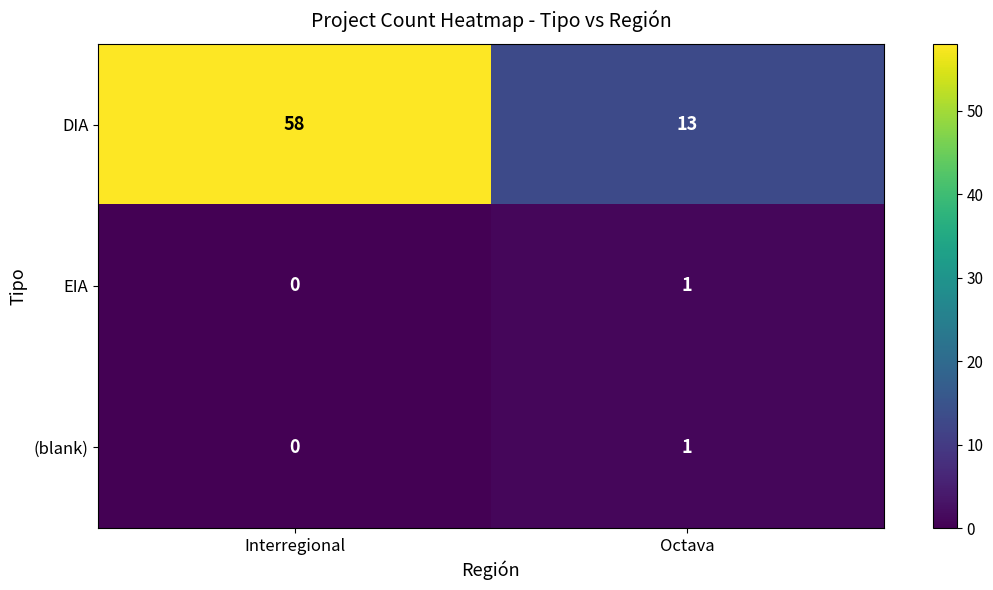

The value of (blank) at Interregional is -1. True or false?

False